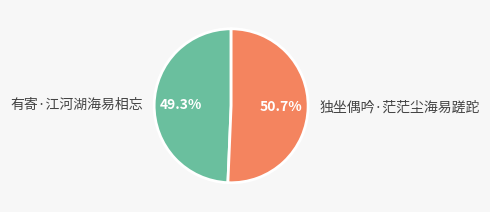

How many segments does this pie chart have?

2